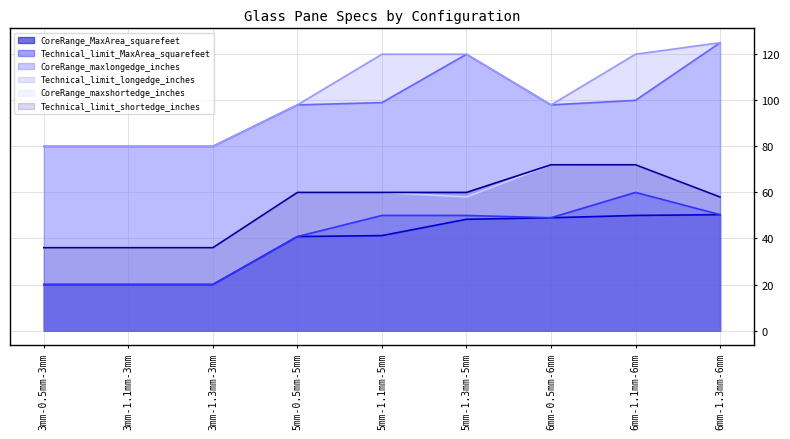

Is the value of Technical_limit_MaxArea_squarefeet at 6mm-0.5mm-6mm greater than the value of CoreRange_maxshortedge_inches at 5mm-0.5mm-5mm?

No